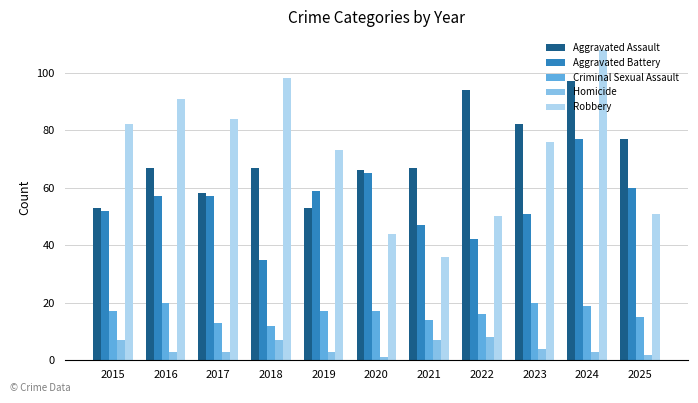

What is the value of the Criminal Sexual Assault bar at the 2nd from the left?

20